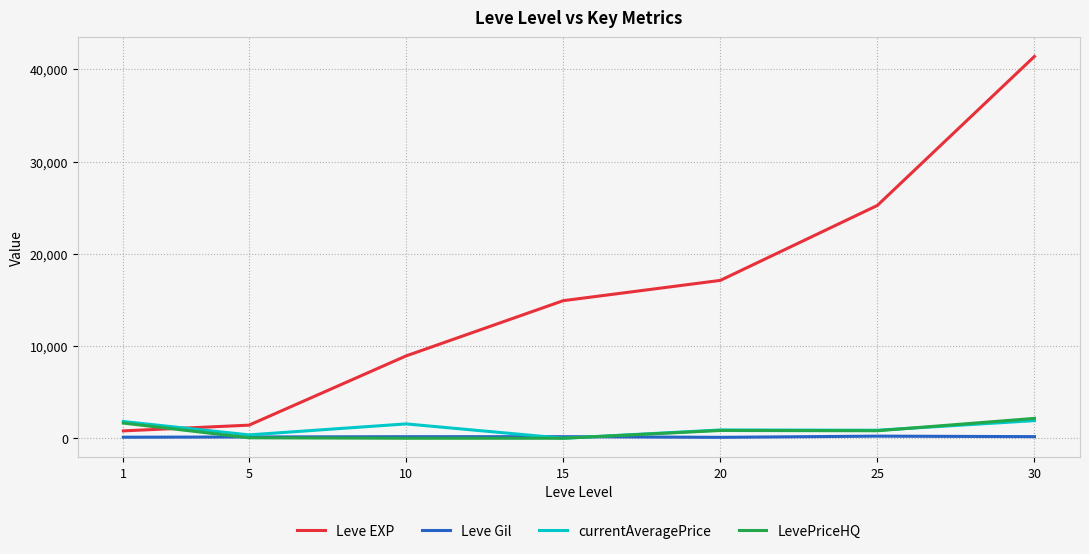

True or false: currentAveragePrice has a value of 1557.7 at 10.

True